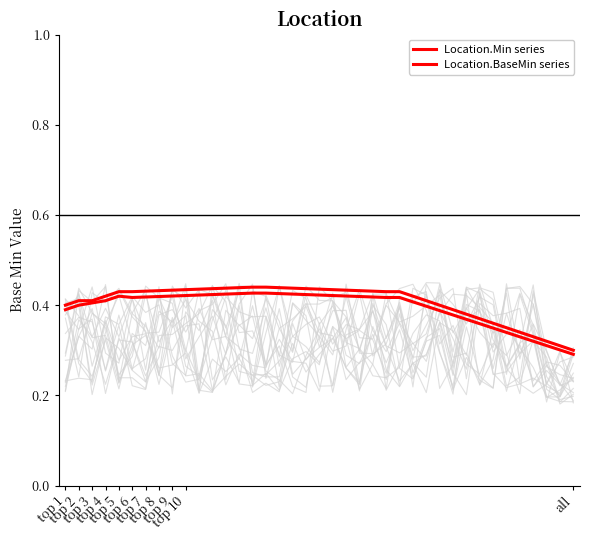

At which category does Location.BaseMin series reach its first local peak?

top 5